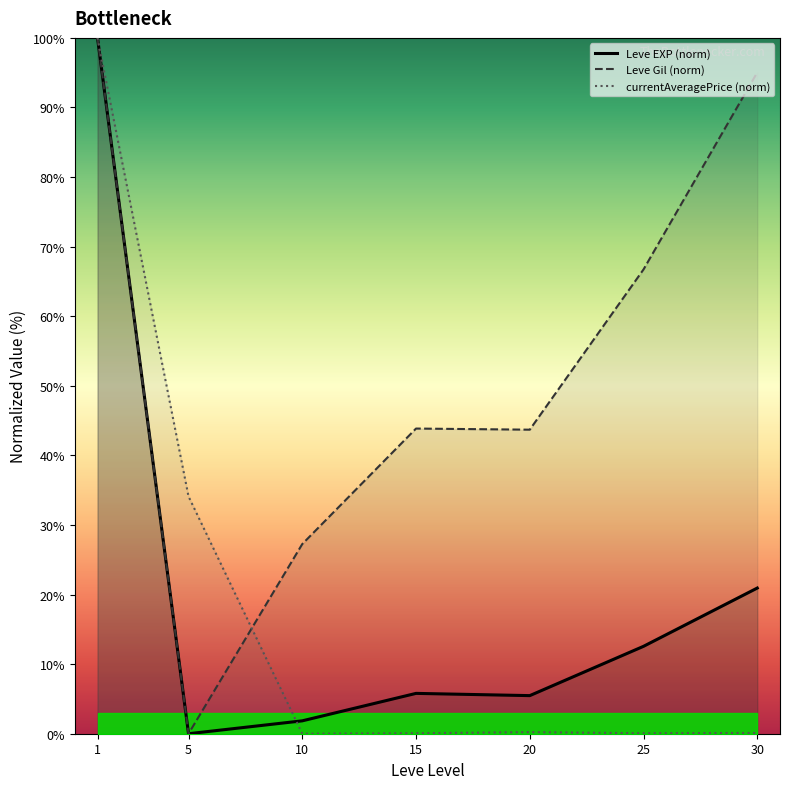

Which category has the lowest value across all series?

5